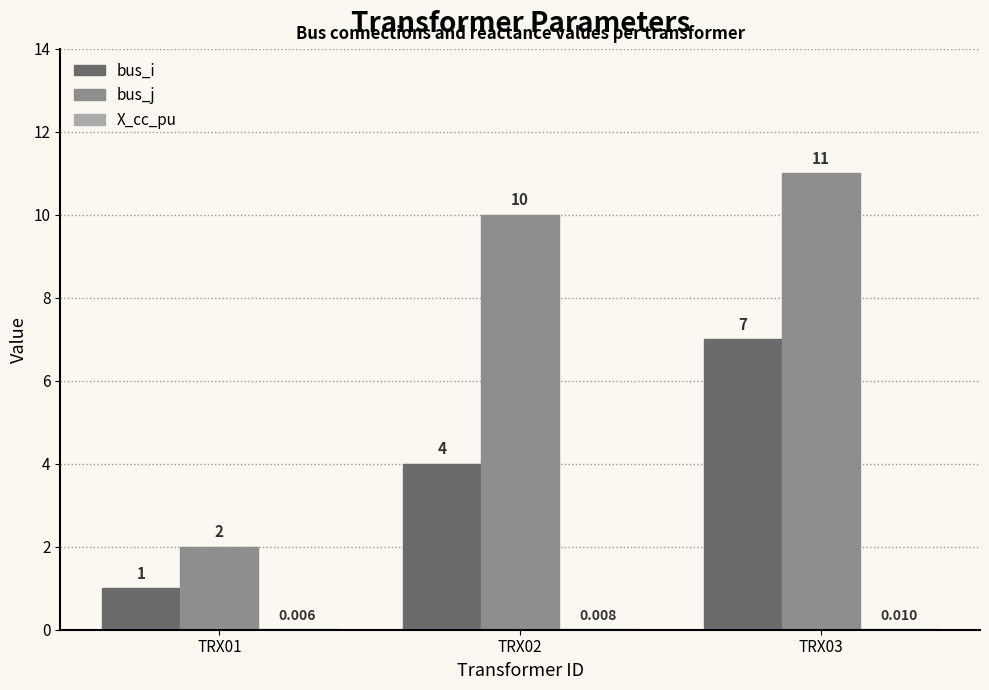

Is it true that bus_j equals 0.6 at TRX01?

False